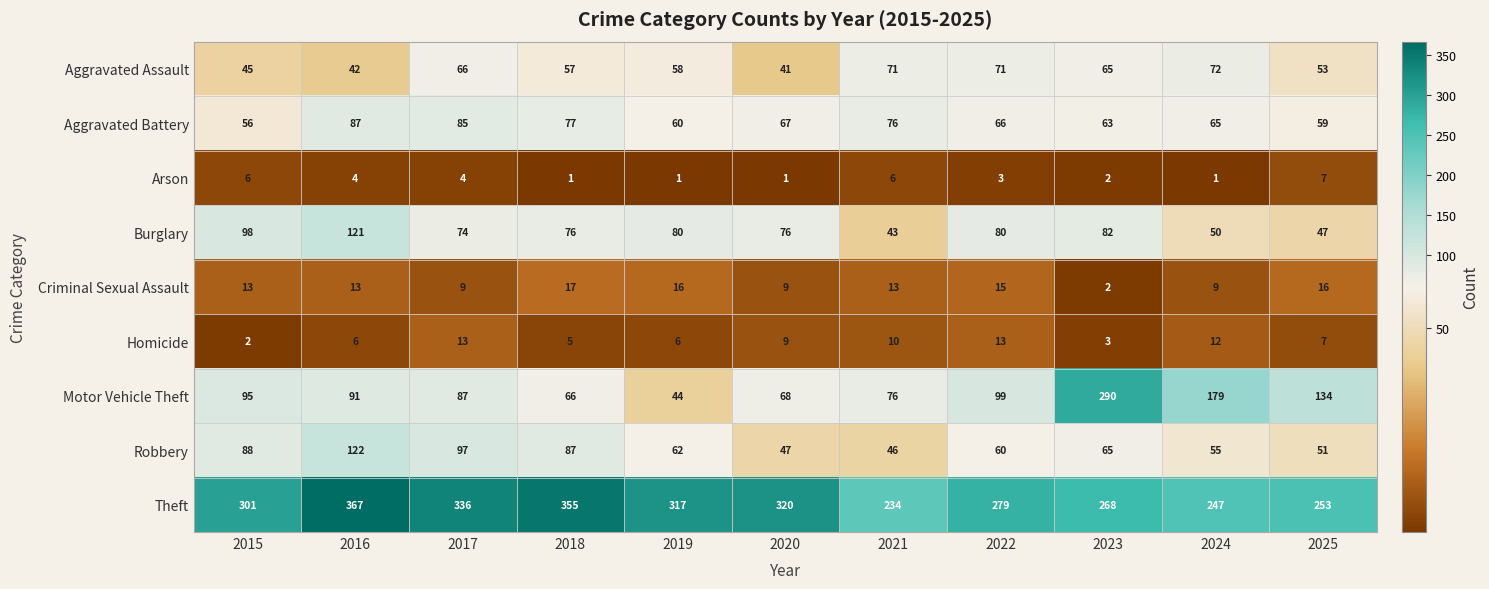

Count the number of categories in the chart.

11